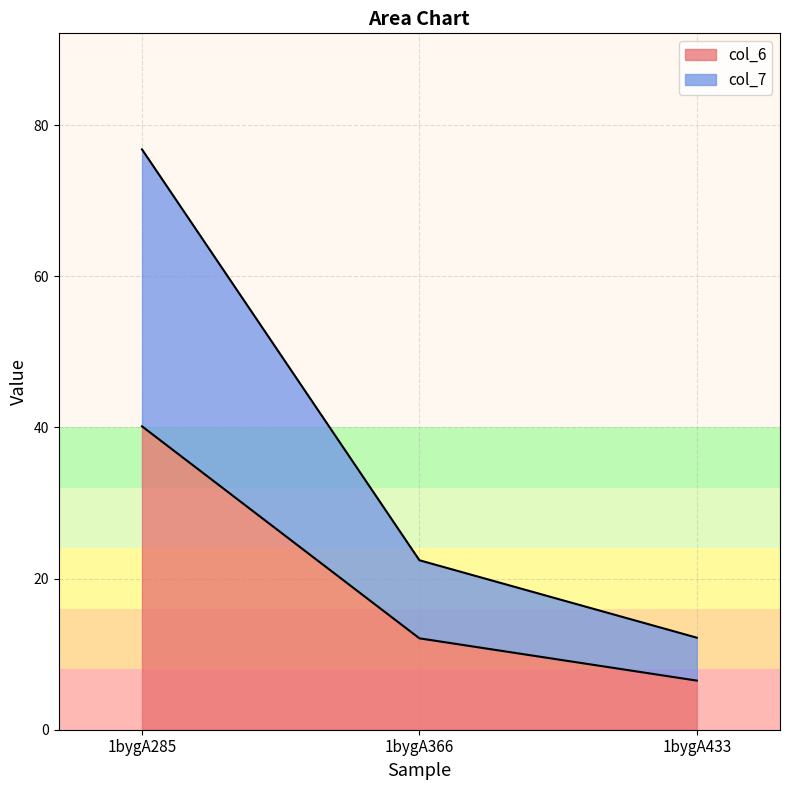

List the labels in order of col_7 value, largest first.

1bygA285, 1bygA366, 1bygA433